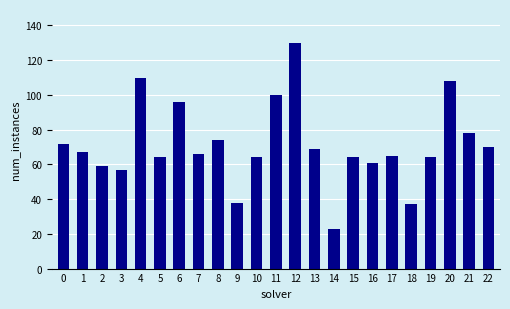

Reading right to left, extract all data points from this chart.

70	78	108	64	37	65	61	64	23	69	130	100	64	38	74	66	96	64	110	57	59	67	72